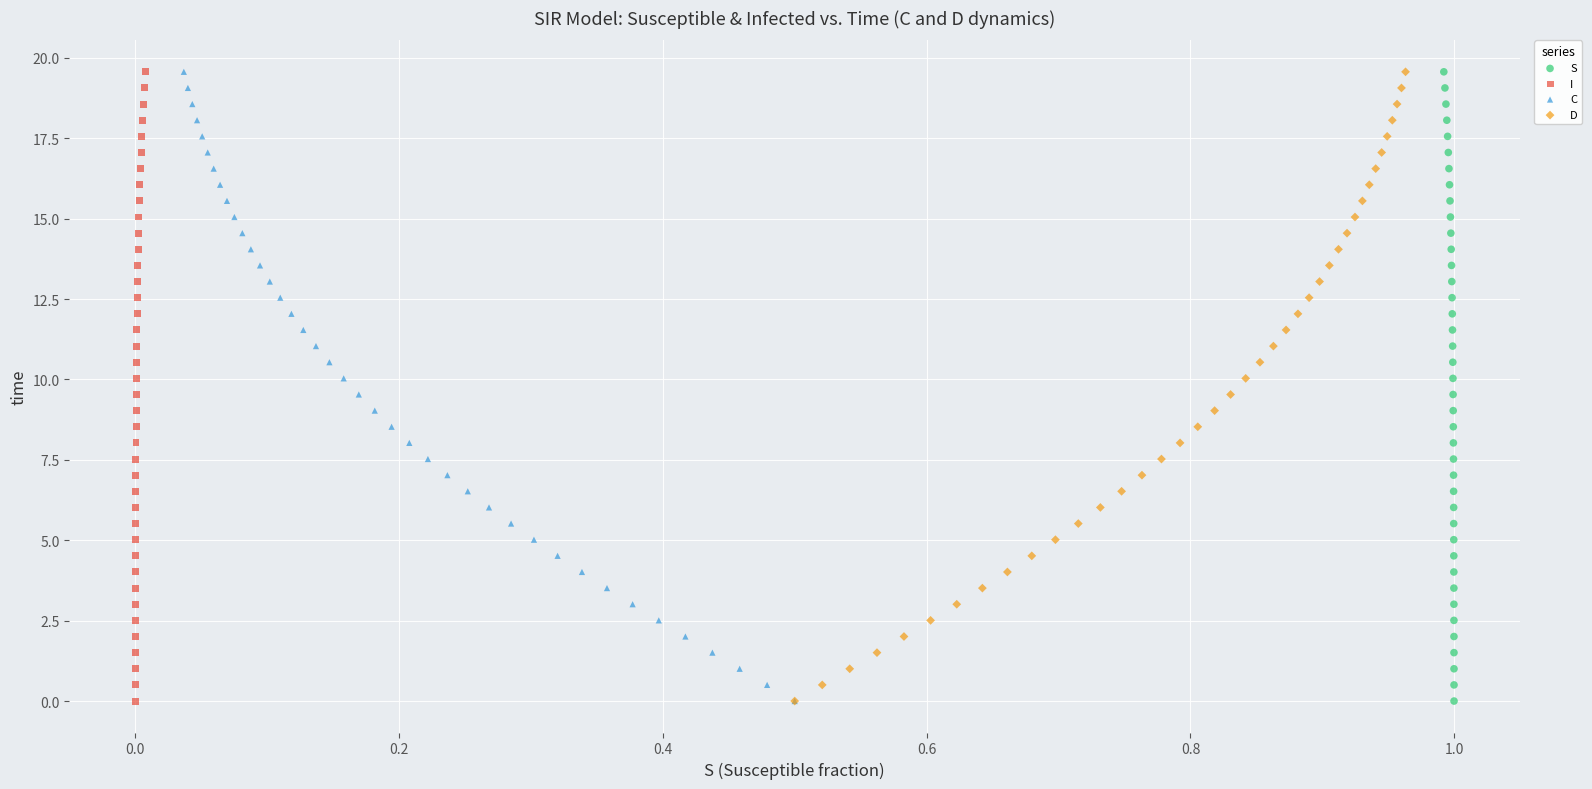

What are all the series names shown in the legend?

S, I, C, D